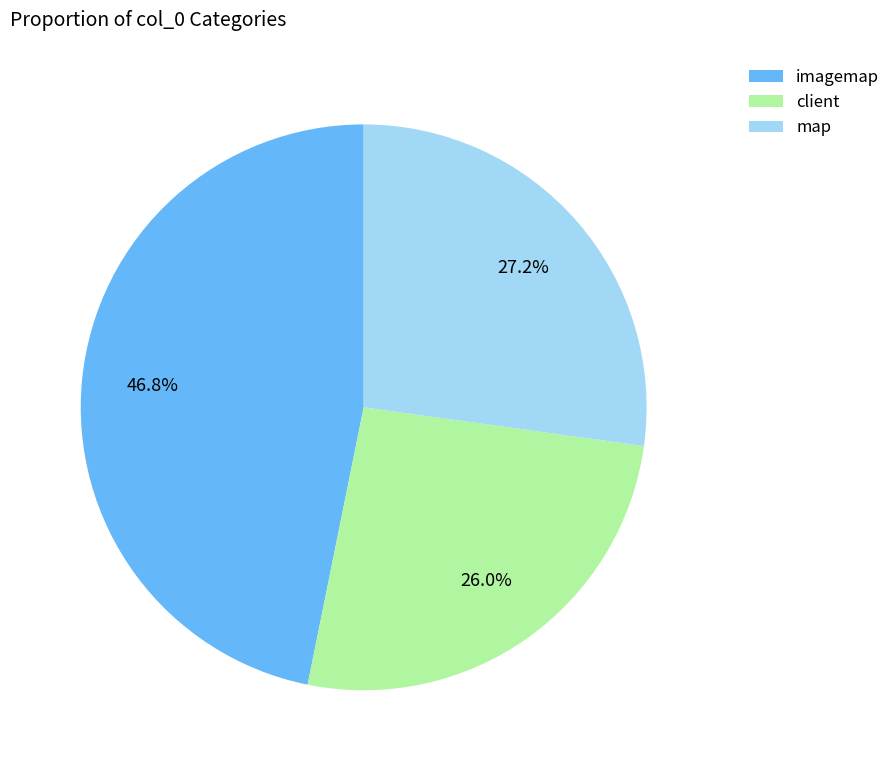

Rank the categories by value from lowest to highest.

client, map, imagemap